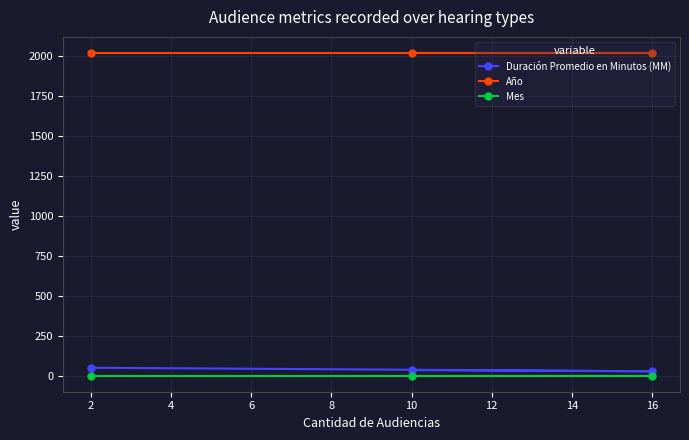

What are all the series names shown in the legend?

Duración Promedio en Minutos (MM), Año, Mes